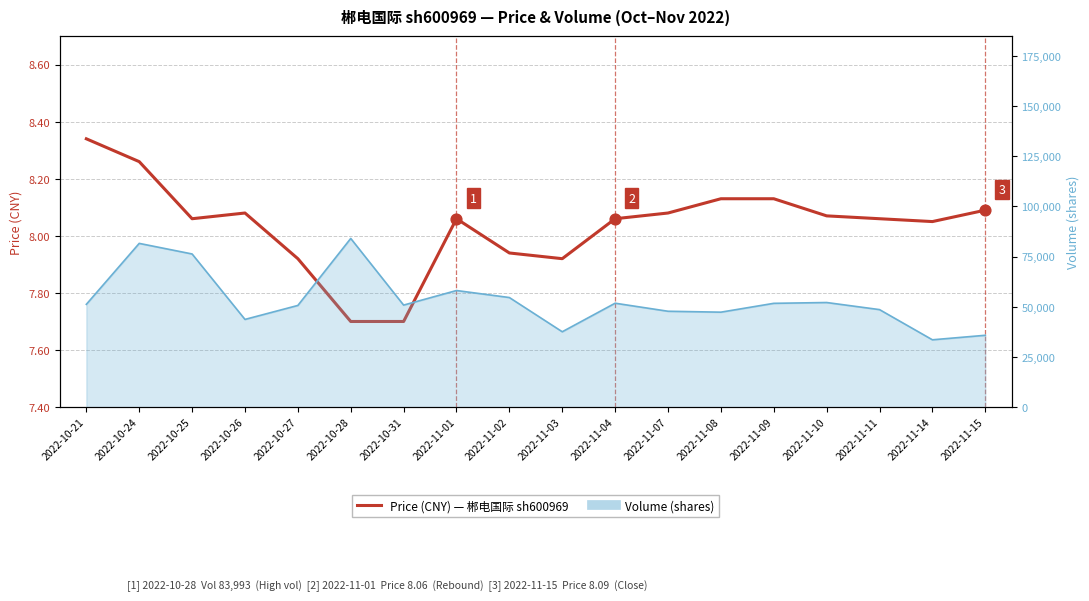

What is the ratio of the value at 2022-11-07 to the value at 2022-10-28?

1.0